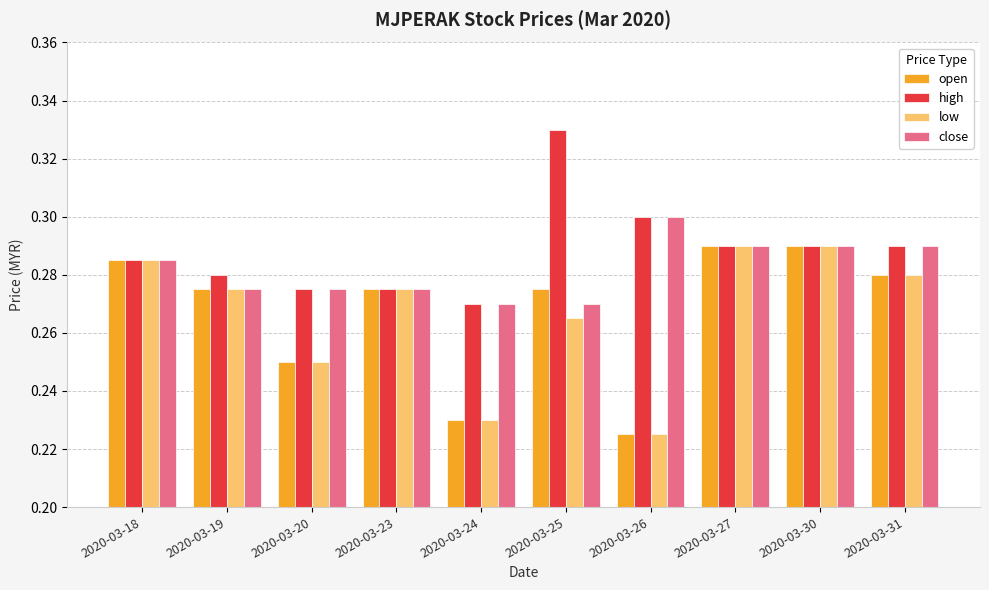

What are all the series names shown in the legend?

open, high, low, close